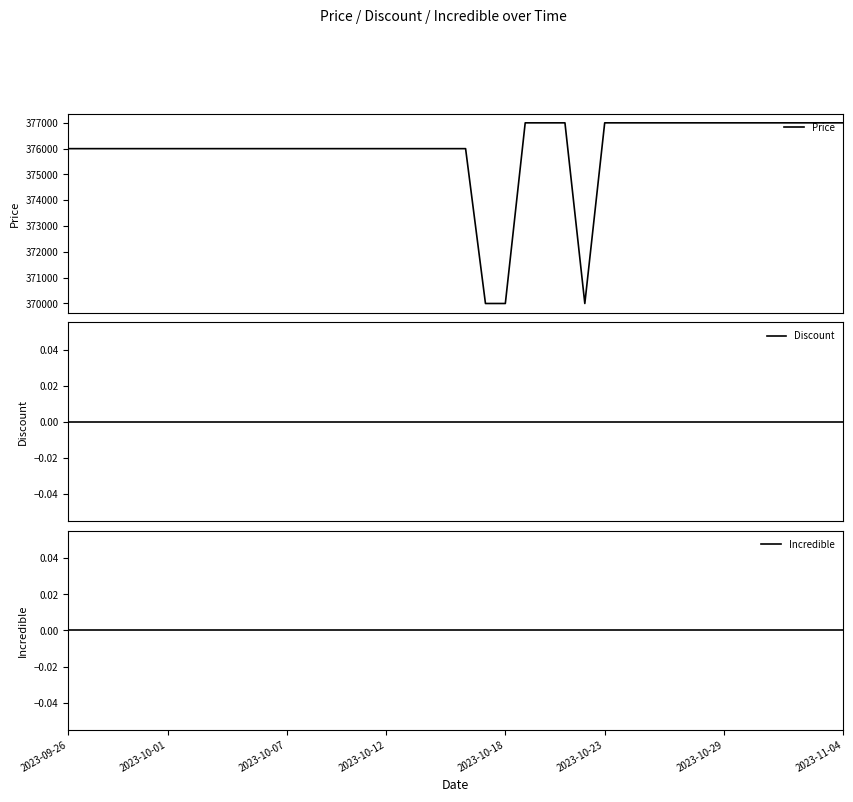

Reading left to right, what are all the values shown in this chart?

Price: 376000	376000	376000	376000	376000	376000	376000	376000	376000	376000	376000	376000	376000	376000	376000	376000	376000	376000	376000	376000	376000	370000	370000	377000	377000	377000	370000	377000	377000	377000	377000	377000	377000	377000	377000	377000	377000	377000	377000	377000
Discount: 0	0	0	0	0	0	0	0	0	0	0	0	0	0	0	0	0	0	0	0	0	0	0	0	0	0	0	0	0	0	0	0	0	0	0	0	0	0	0	0
Incredible: 0	0	0	0	0	0	0	0	0	0	0	0	0	0	0	0	0	0	0	0	0	0	0	0	0	0	0	0	0	0	0	0	0	0	0	0	0	0	0	0